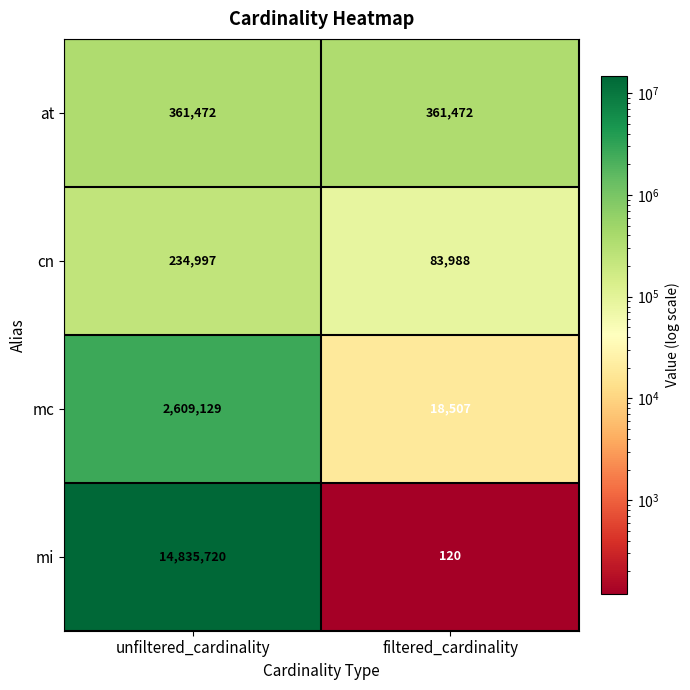

The mc series shows 18507 at filtered_cardinality. True or false?

True